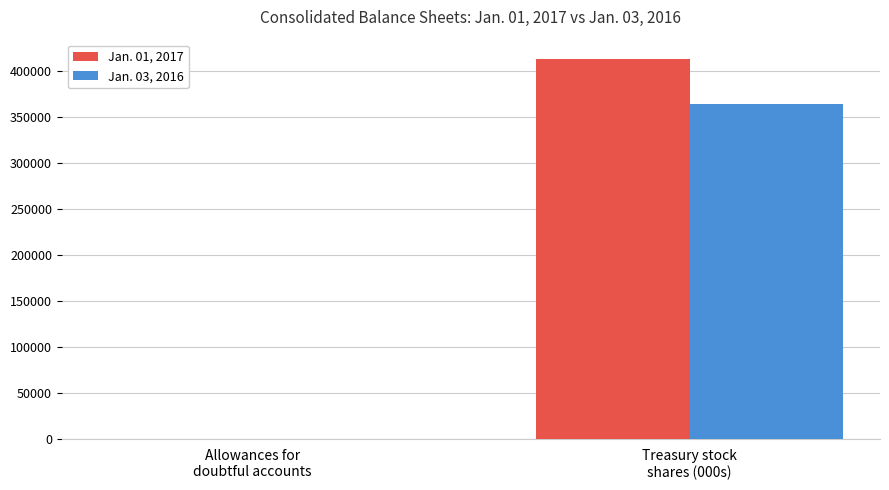

Which series has the largest total across all categories?

Jan. 01, 2017